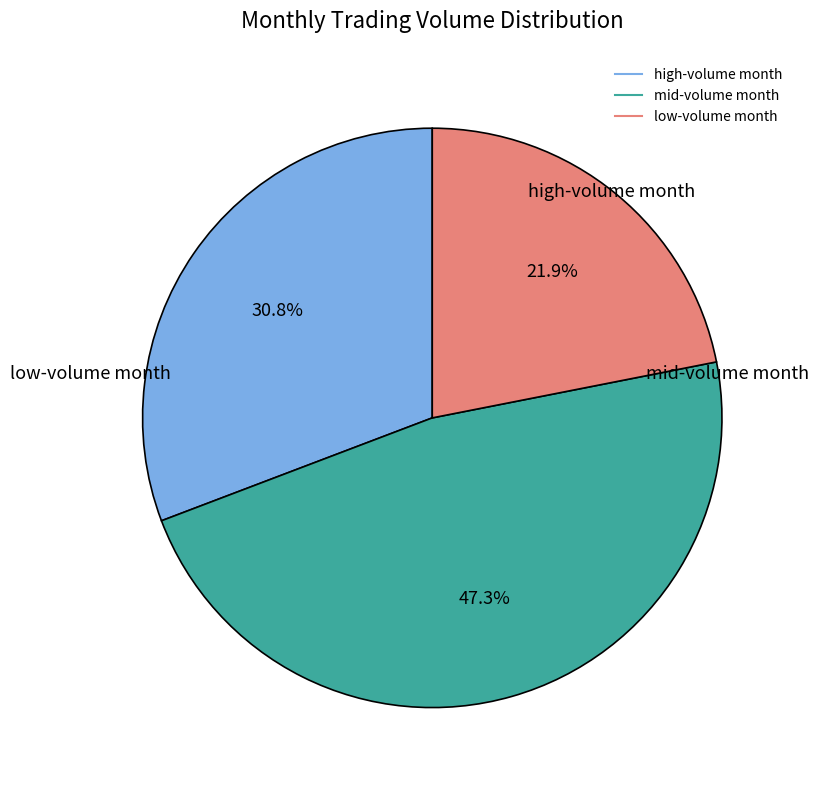

Is there a majority slice in this chart?

No